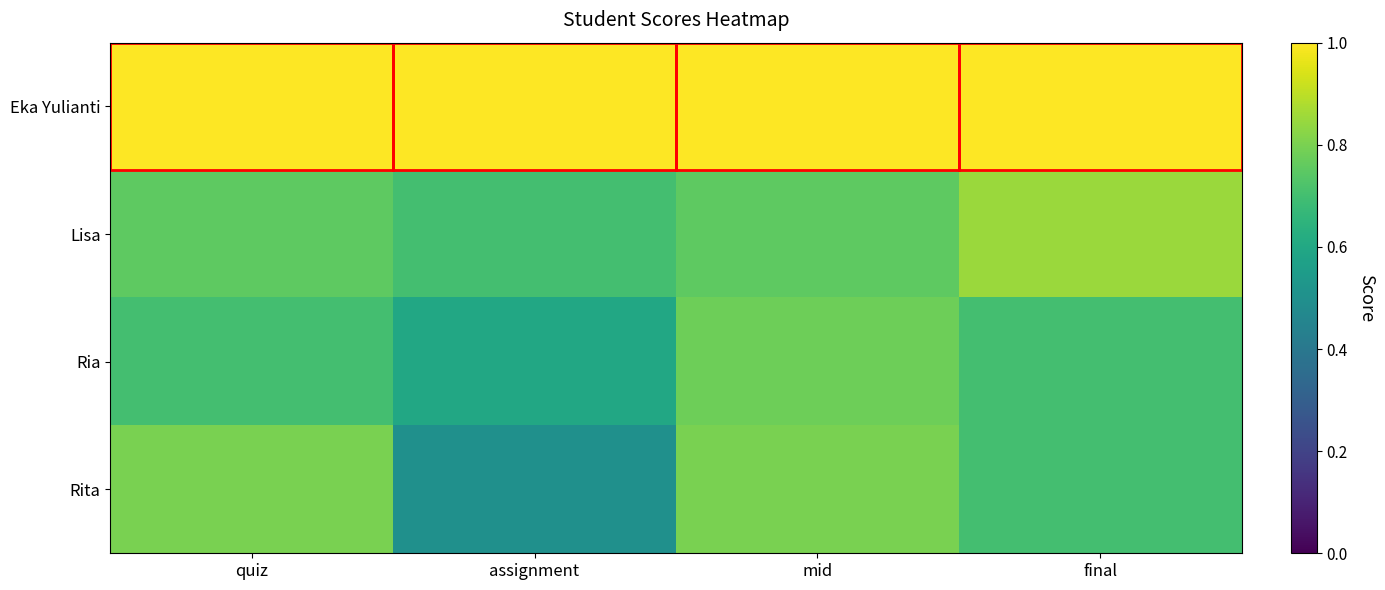

Reading left to right, what are all the values shown in this chart?

Eka Yulianti: quiz=1.0	assignment=1.0	mid=1.0	final=1.0
Lisa: quiz=0.8	assignment=0.7	mid=0.8	final=0.8
Ria: quiz=0.7	assignment=0.6	mid=0.8	final=0.7
Rita: quiz=0.8	assignment=0.5	mid=0.8	final=0.7